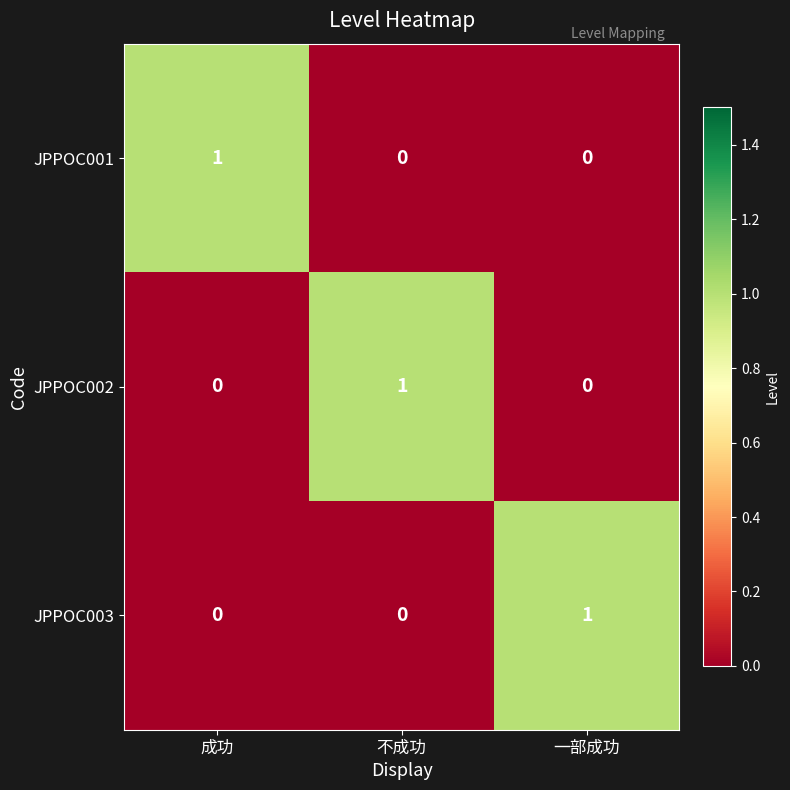

How many JPPOC001 values are between 0 and 1?

3